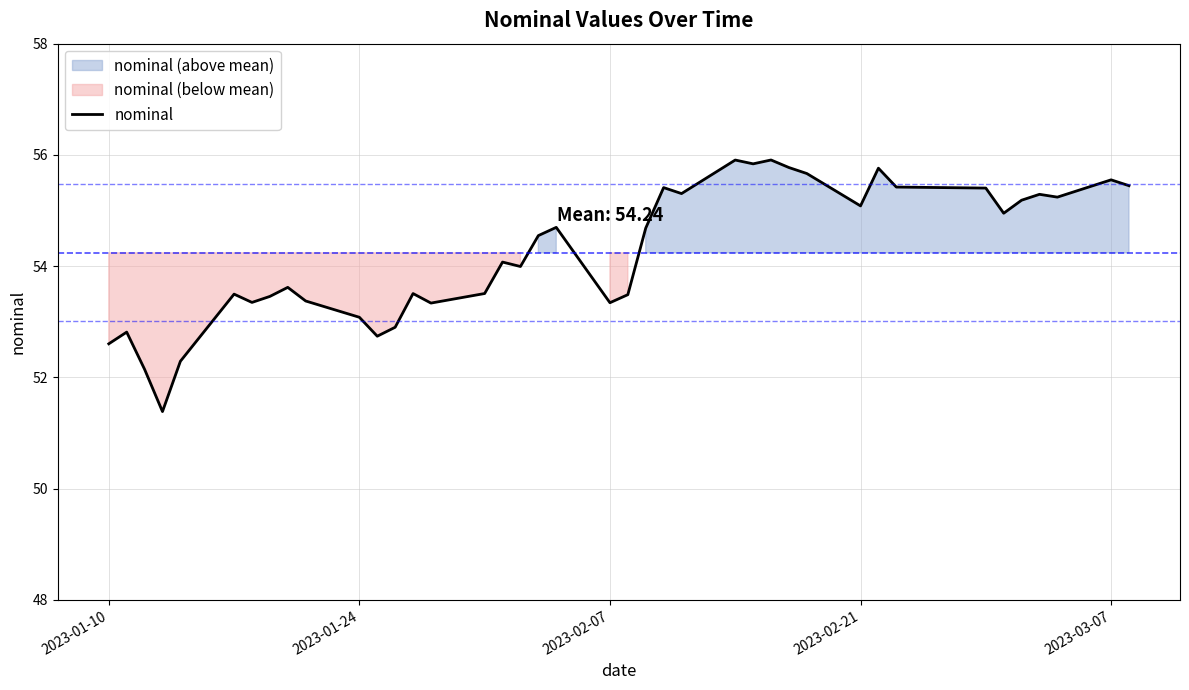

Count the number of data series in this chart.

1